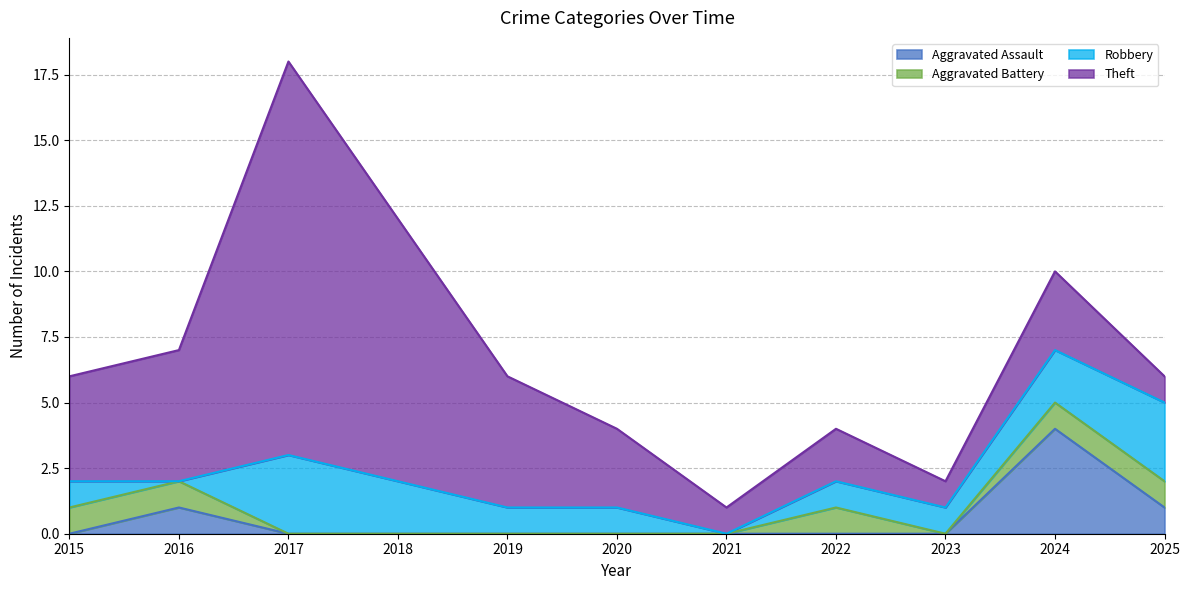

At which label does Aggravated Assault reach its peak?

2024